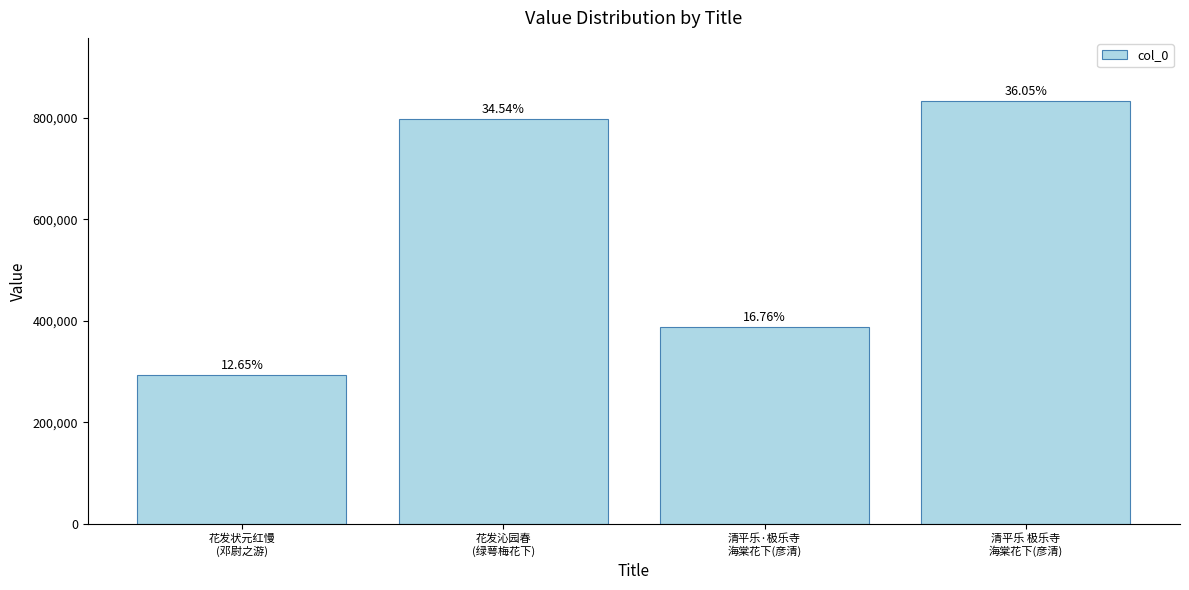

Reading left to right, extract all data points from this chart.

花发状元红慢
(邓尉之游)=292363	花发沁园春
(绿萼梅花下)=798078	清平乐·极乐寺
海棠花下(彦清)=387333	清平乐 极乐寺
海棠花下(彦清)=833112